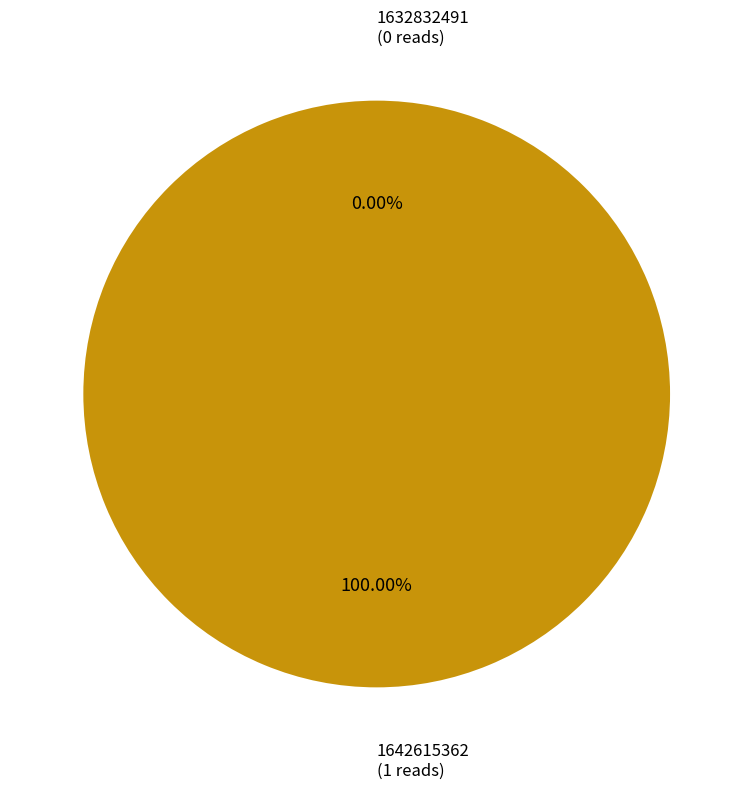

Rank the categories by value from lowest to highest.

1632832491, 1642615362